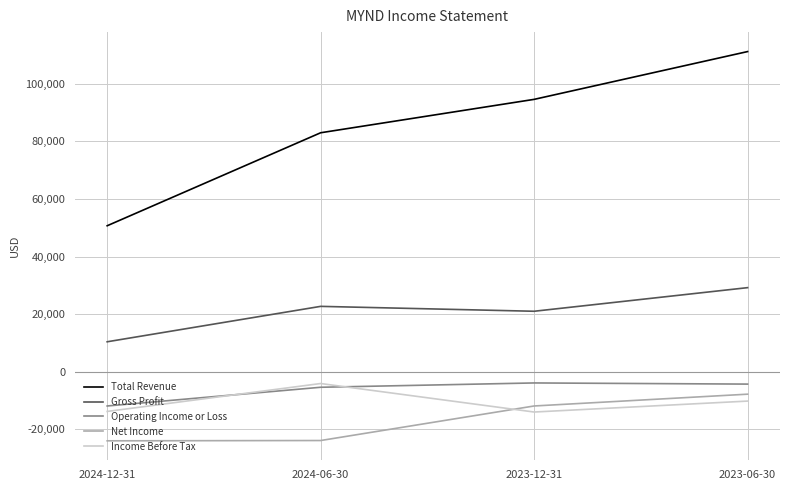

Where is Total Revenue nearest to the value 80950?

2024-06-30